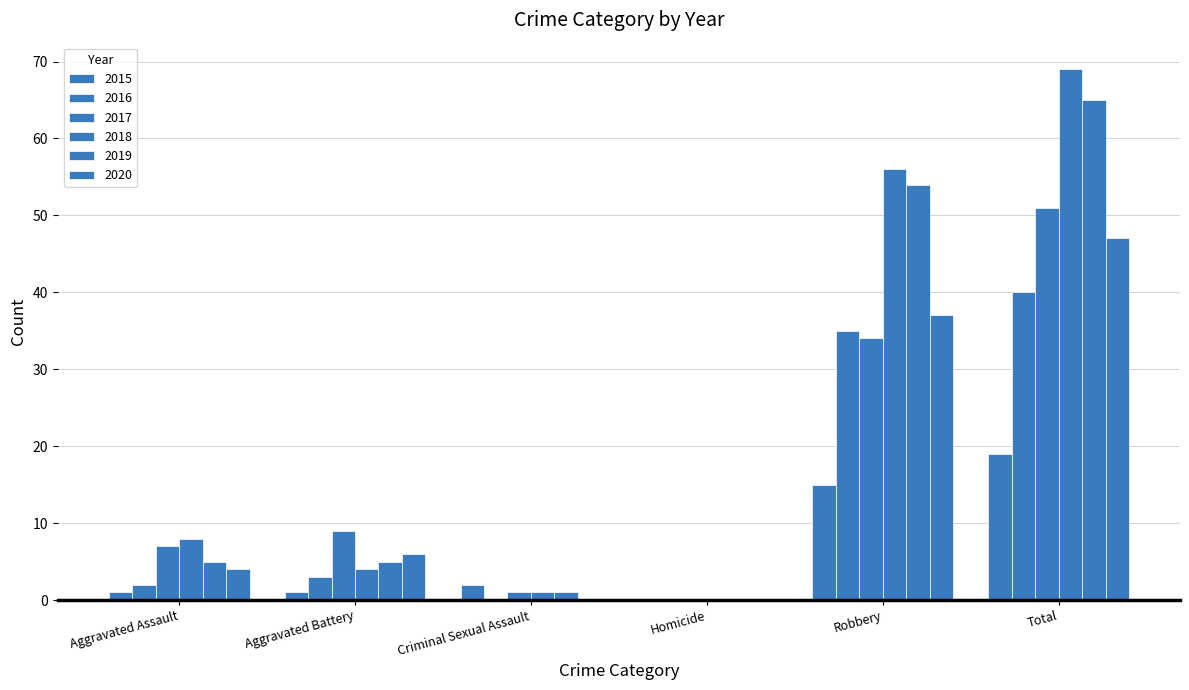

The 2016 series shows 0 at Homicide. True or false?

True